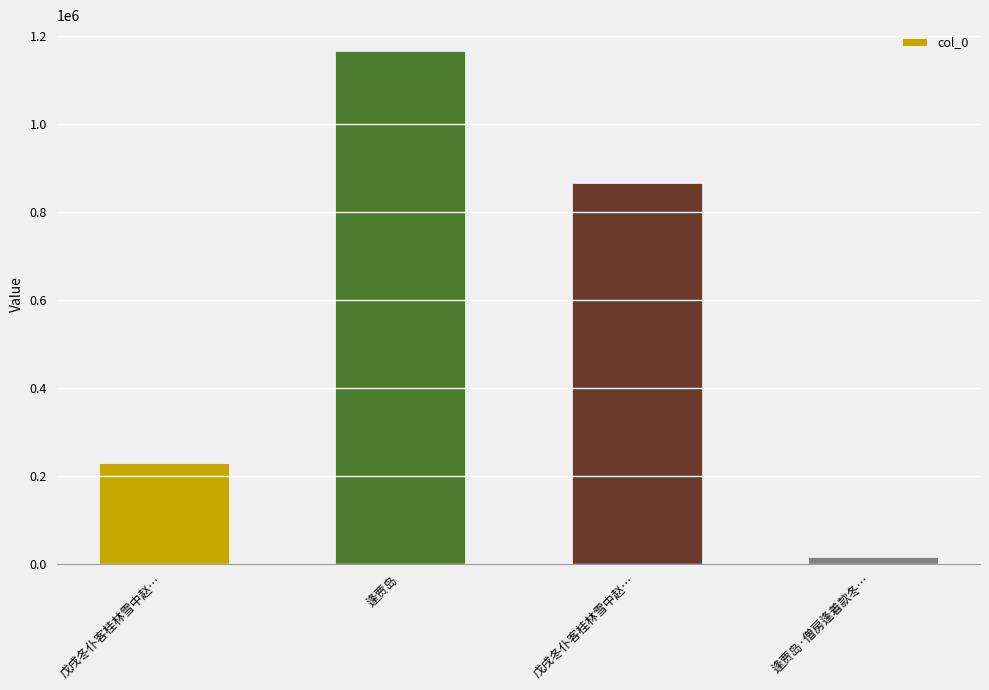

What is the sum of all values?

2279691